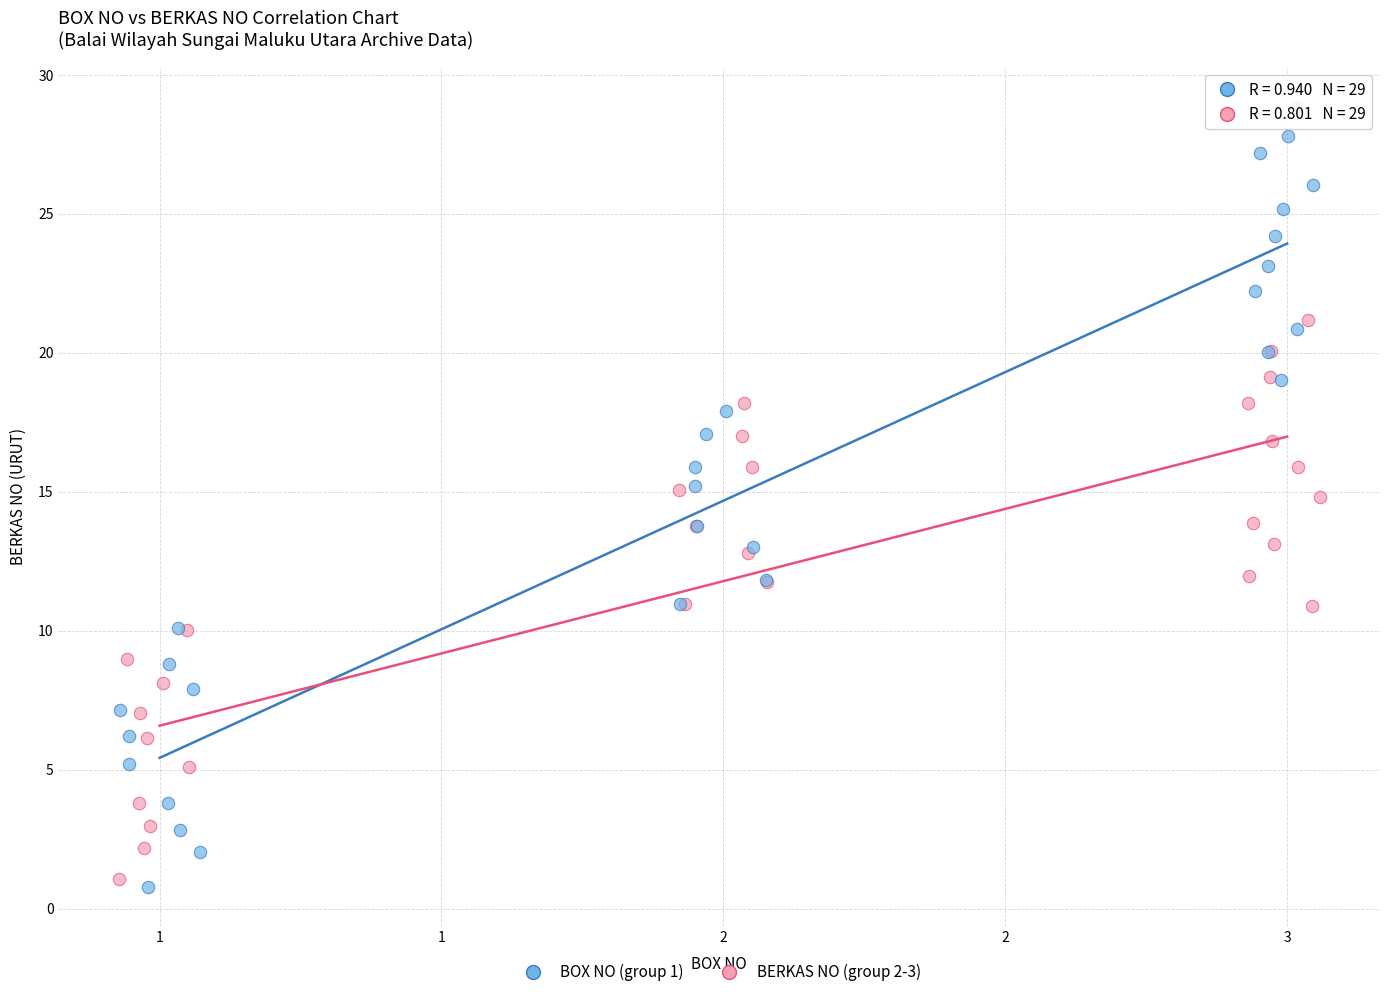

Which series contains the highest Y value?

BOX NO (group 1)